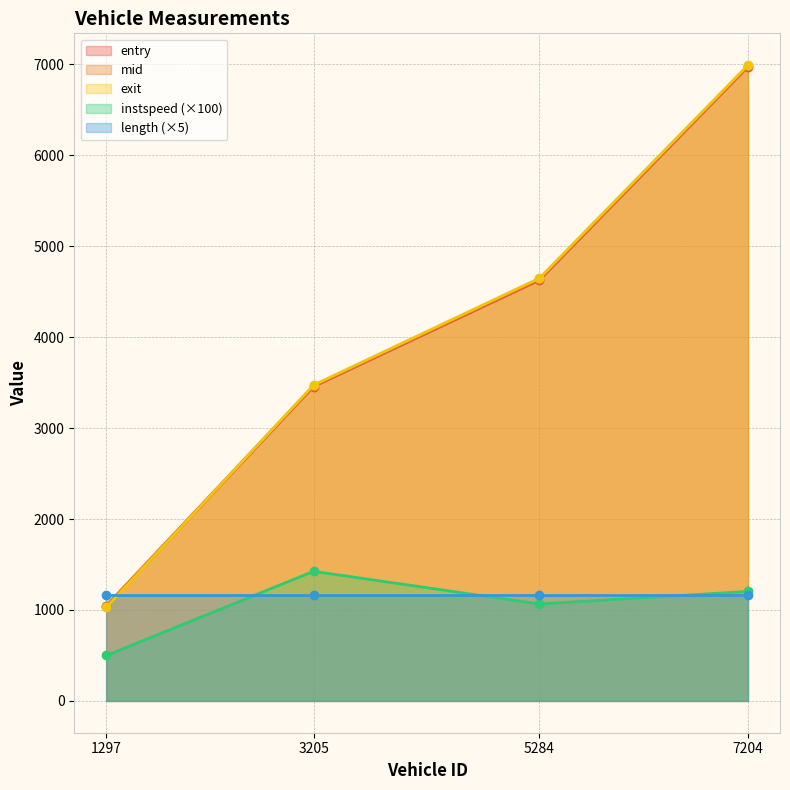

True or false: entry has more than 0 interior local peaks.

False